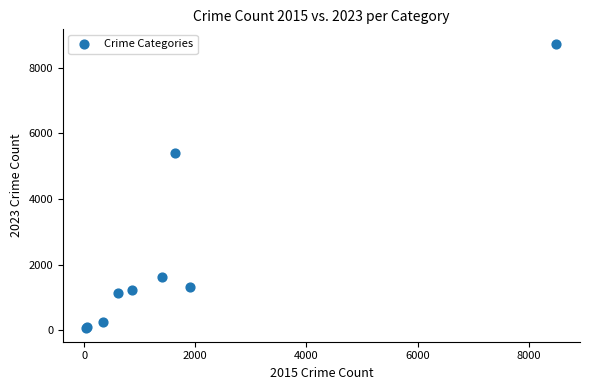

What Y value in the scatter plot is closest to 4407?

5397